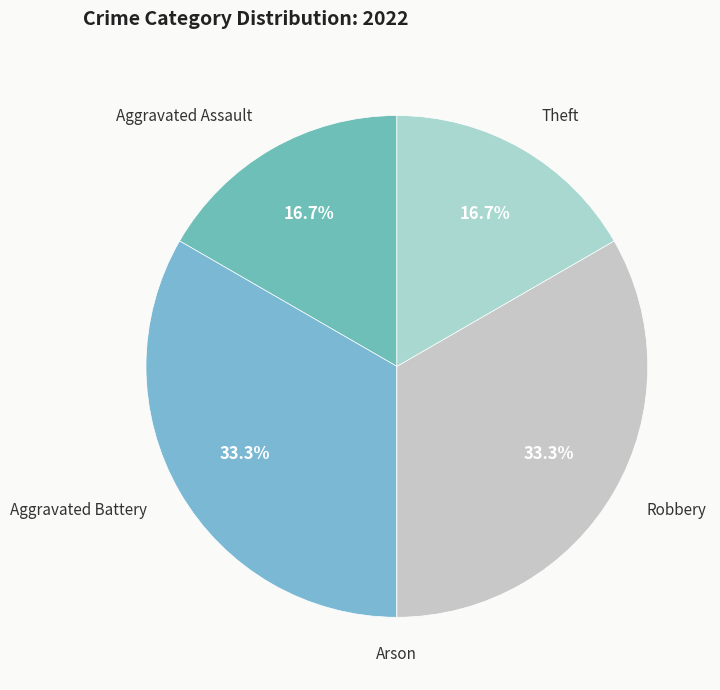

Does Theft account for over 50% of the chart?

No